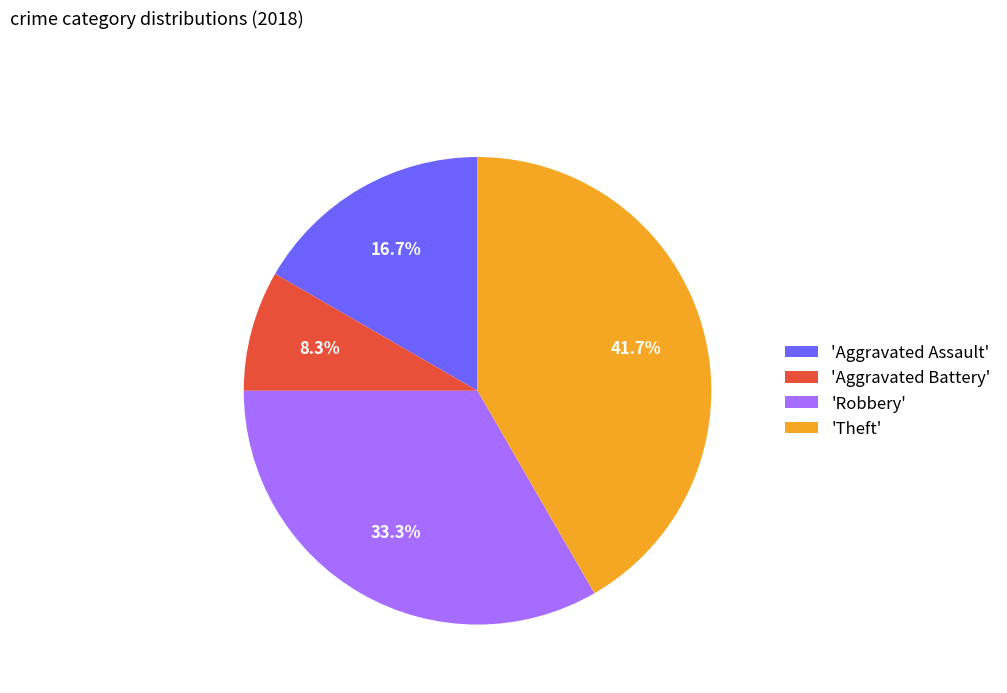

Rank the categories by value from lowest to highest.

'Aggravated Battery', 'Aggravated Assault', 'Robbery', 'Theft'